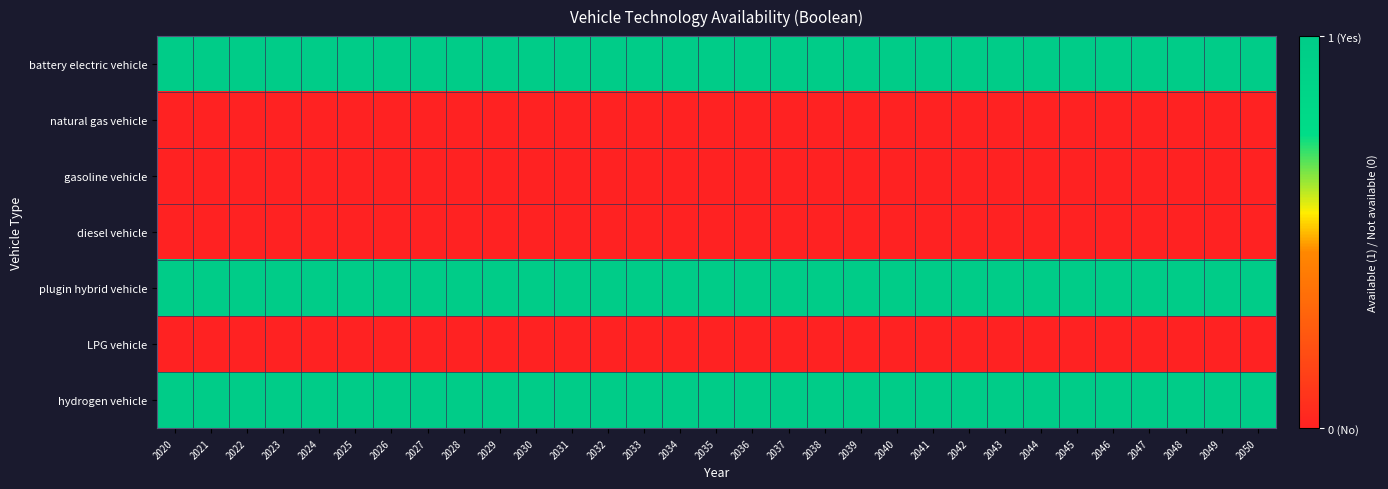

Reading left to right, what are all the values shown in this chart?

battery electric vehicle: 2020=1	2021=1	2022=1	2023=1	2024=1	2025=1	2026=1	2027=1	2028=1	2029=1	2030=1	2031=1	2032=1	2033=1	2034=1	2035=1	2036=1	2037=1	2038=1	2039=1	2040=1	2041=1	2042=1	2043=1	2044=1	2045=1	2046=1	2047=1	2048=1	2049=1	2050=1
natural gas vehicle: 2020=0	2021=0	2022=0	2023=0	2024=0	2025=0	2026=0	2027=0	2028=0	2029=0	2030=0	2031=0	2032=0	2033=0	2034=0	2035=0	2036=0	2037=0	2038=0	2039=0	2040=0	2041=0	2042=0	2043=0	2044=0	2045=0	2046=0	2047=0	2048=0	2049=0	2050=0
gasoline vehicle: 2020=0	2021=0	2022=0	2023=0	2024=0	2025=0	2026=0	2027=0	2028=0	2029=0	2030=0	2031=0	2032=0	2033=0	2034=0	2035=0	2036=0	2037=0	2038=0	2039=0	2040=0	2041=0	2042=0	2043=0	2044=0	2045=0	2046=0	2047=0	2048=0	2049=0	2050=0
diesel vehicle: 2020=0	2021=0	2022=0	2023=0	2024=0	2025=0	2026=0	2027=0	2028=0	2029=0	2030=0	2031=0	2032=0	2033=0	2034=0	2035=0	2036=0	2037=0	2038=0	2039=0	2040=0	2041=0	2042=0	2043=0	2044=0	2045=0	2046=0	2047=0	2048=0	2049=0	2050=0
plugin hybrid vehicle: 2020=1	2021=1	2022=1	2023=1	2024=1	2025=1	2026=1	2027=1	2028=1	2029=1	2030=1	2031=1	2032=1	2033=1	2034=1	2035=1	2036=1	2037=1	2038=1	2039=1	2040=1	2041=1	2042=1	2043=1	2044=1	2045=1	2046=1	2047=1	2048=1	2049=1	2050=1
LPG vehicle: 2020=0	2021=0	2022=0	2023=0	2024=0	2025=0	2026=0	2027=0	2028=0	2029=0	2030=0	2031=0	2032=0	2033=0	2034=0	2035=0	2036=0	2037=0	2038=0	2039=0	2040=0	2041=0	2042=0	2043=0	2044=0	2045=0	2046=0	2047=0	2048=0	2049=0	2050=0
hydrogen vehicle: 2020=1	2021=1	2022=1	2023=1	2024=1	2025=1	2026=1	2027=1	2028=1	2029=1	2030=1	2031=1	2032=1	2033=1	2034=1	2035=1	2036=1	2037=1	2038=1	2039=1	2040=1	2041=1	2042=1	2043=1	2044=1	2045=1	2046=1	2047=1	2048=1	2049=1	2050=1